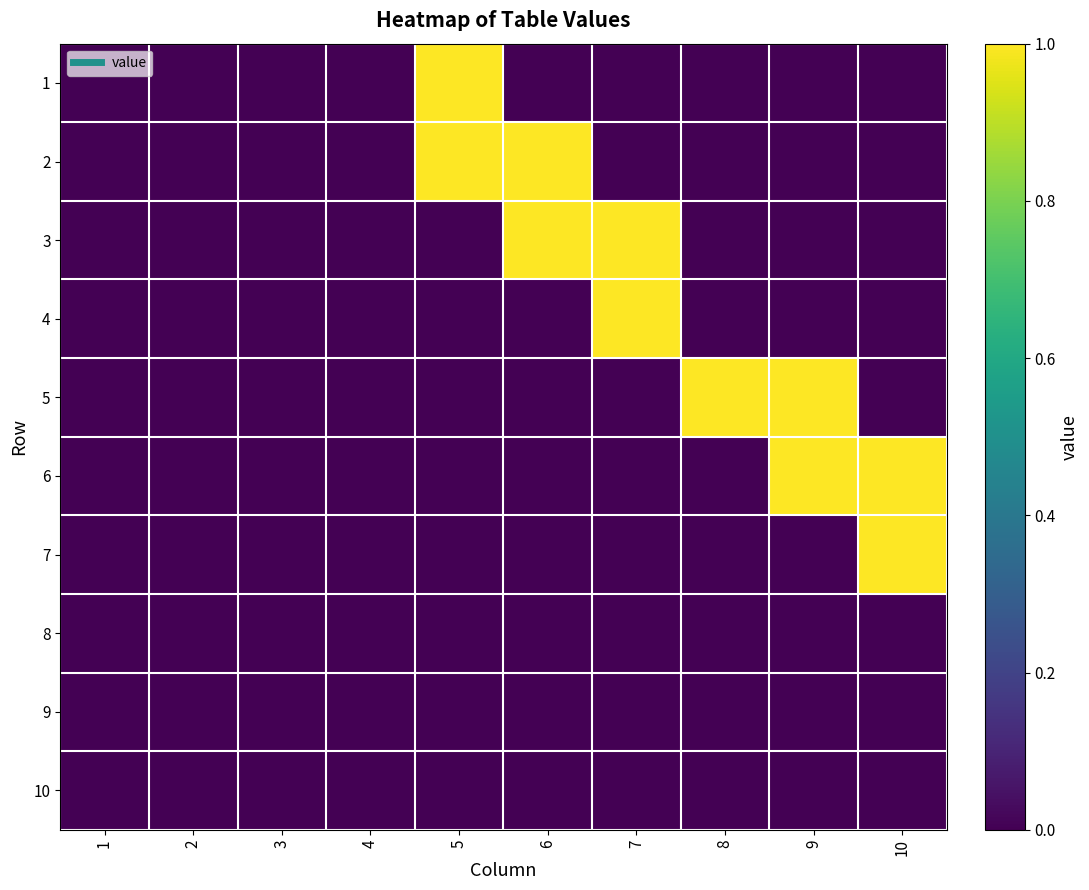

List the series in order of their peak value, highest first.

1, 2, 3, 4, 5, 6, 7, 8, 9, 10